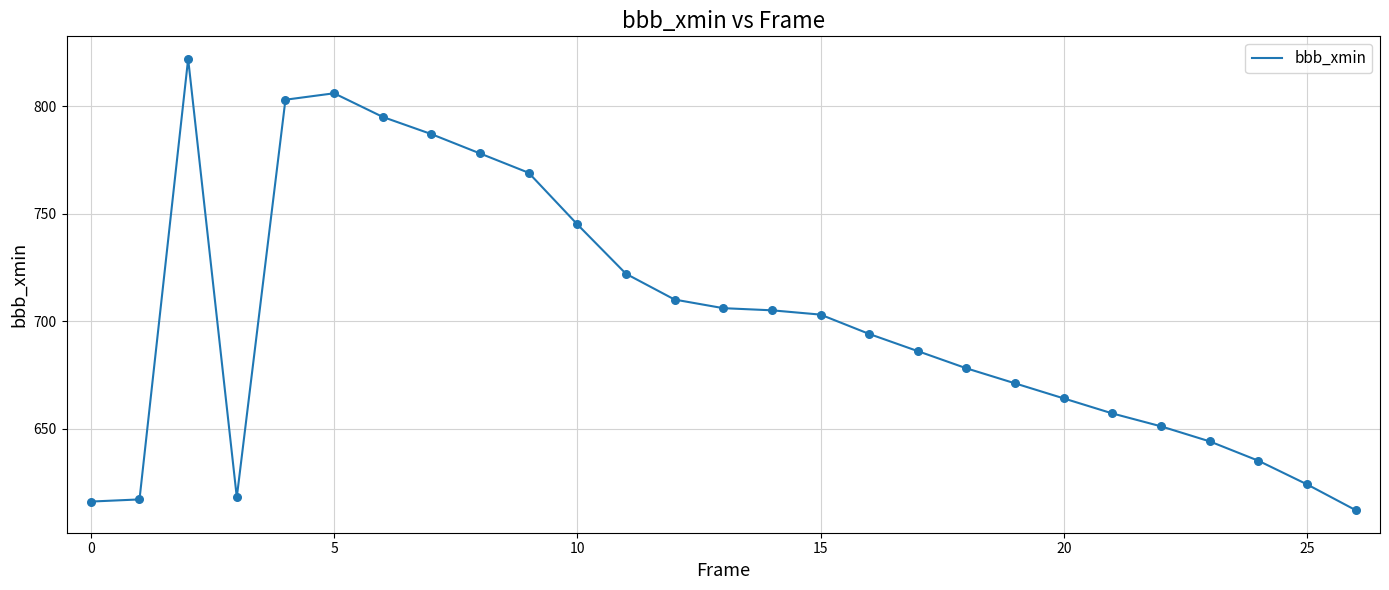

What is the maximum value shown in the chart?

822